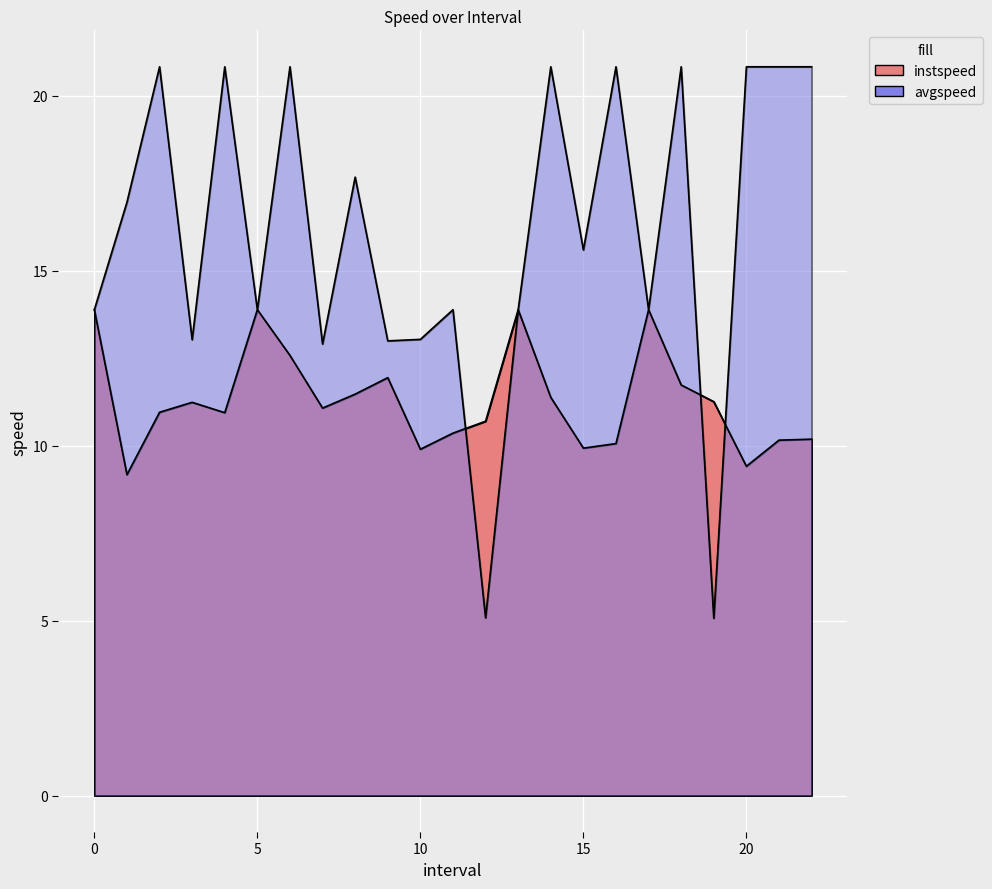

How many distinct data groups are displayed?

2